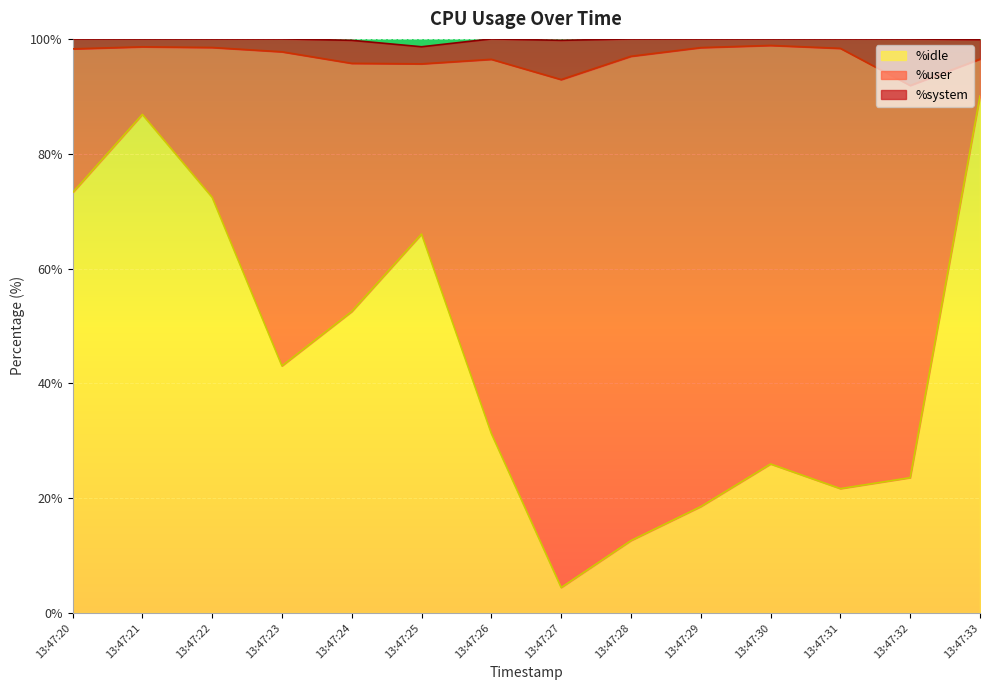

What is the difference between the %idle values at 13:47:32 and 13:47:25?

42.4